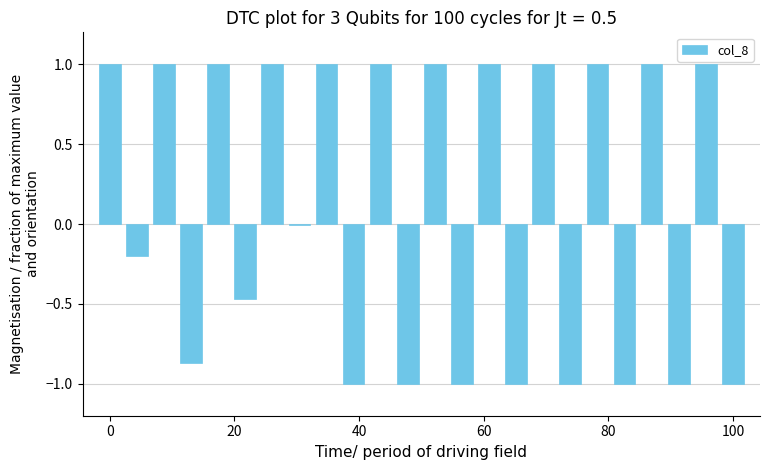

What is the greatest value displayed?

1.0